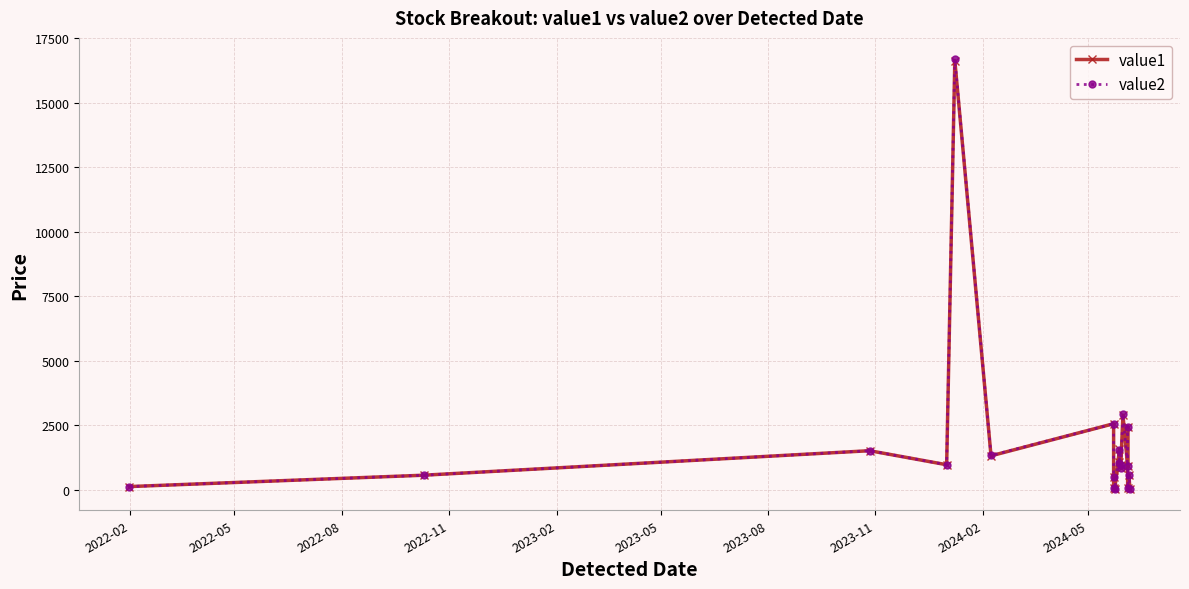

True or false: value2 has more than 1 points higher than both neighbors.

True